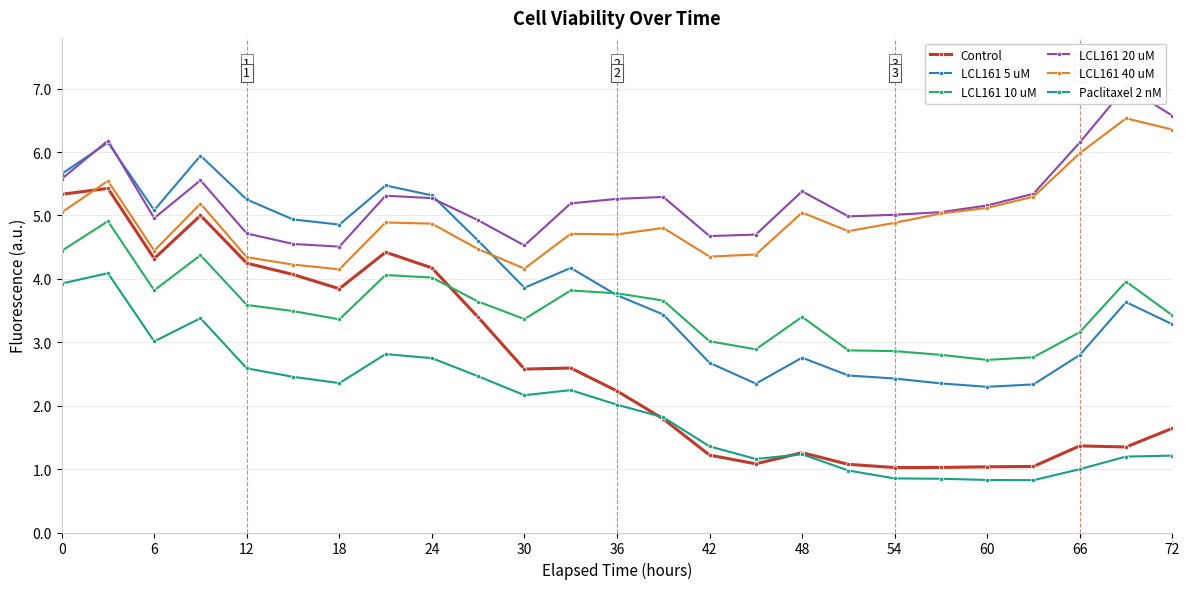

True or false: LCL161 5 uM and Control intersect in this chart.

False